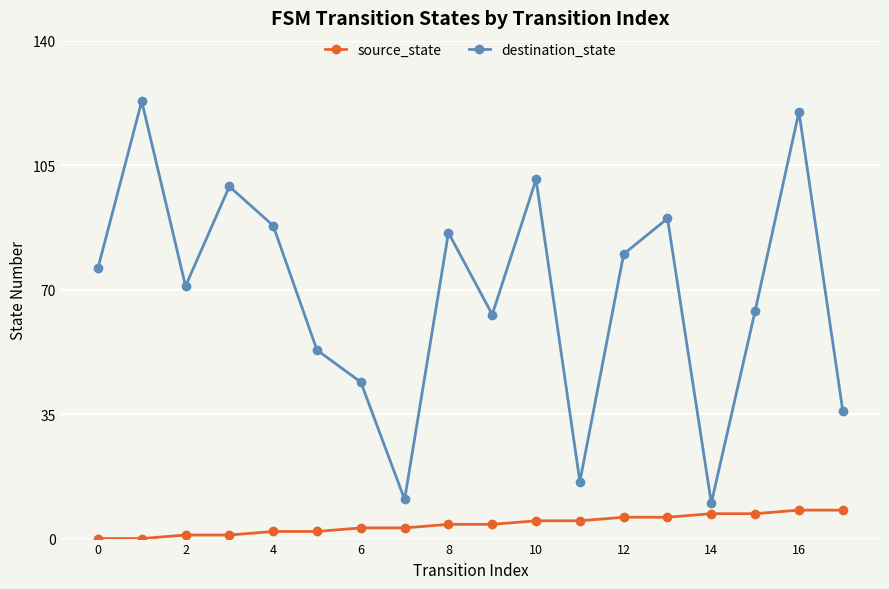

What is the sum of all source_state values?

72